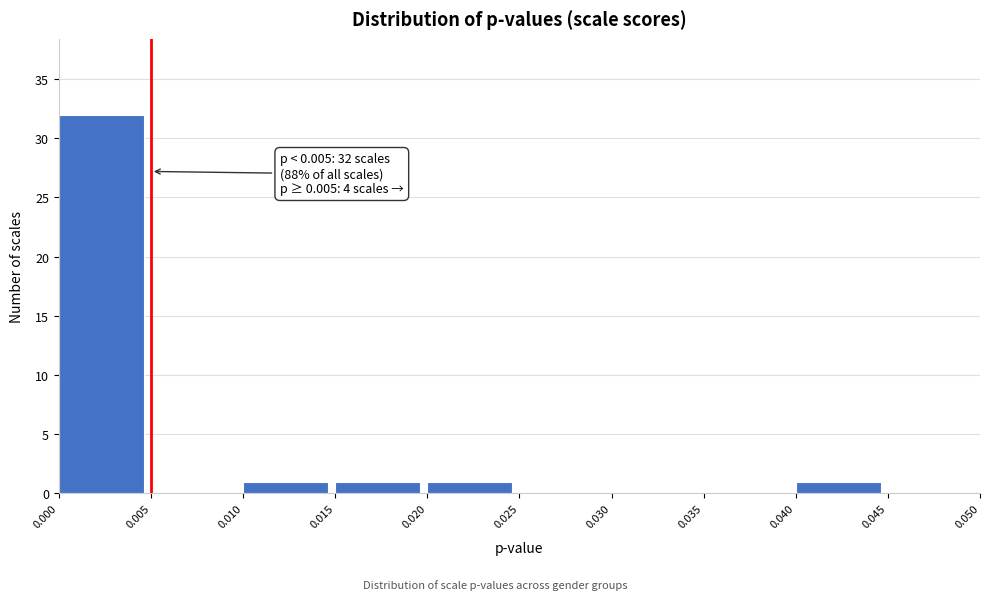

Which range on the x-axis has the tallest bar?

0.000 to 0.005